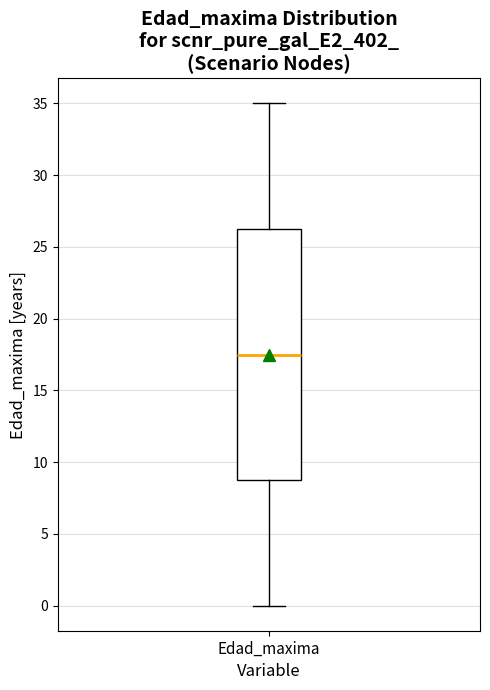

Transcribe this box plot: give where the median line is, the range the box spans, and where the two whiskers end, as read against the y-axis. The values are not printed on the chart, so give them approximately, as read against the axis.

median 17.5, box 9.0 to 26.5, whiskers 0.0 to 35.0